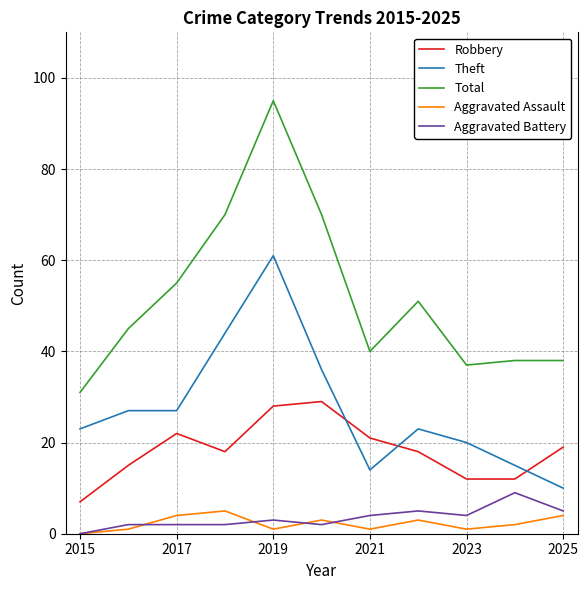

Which series has the widest spread of values?

Total